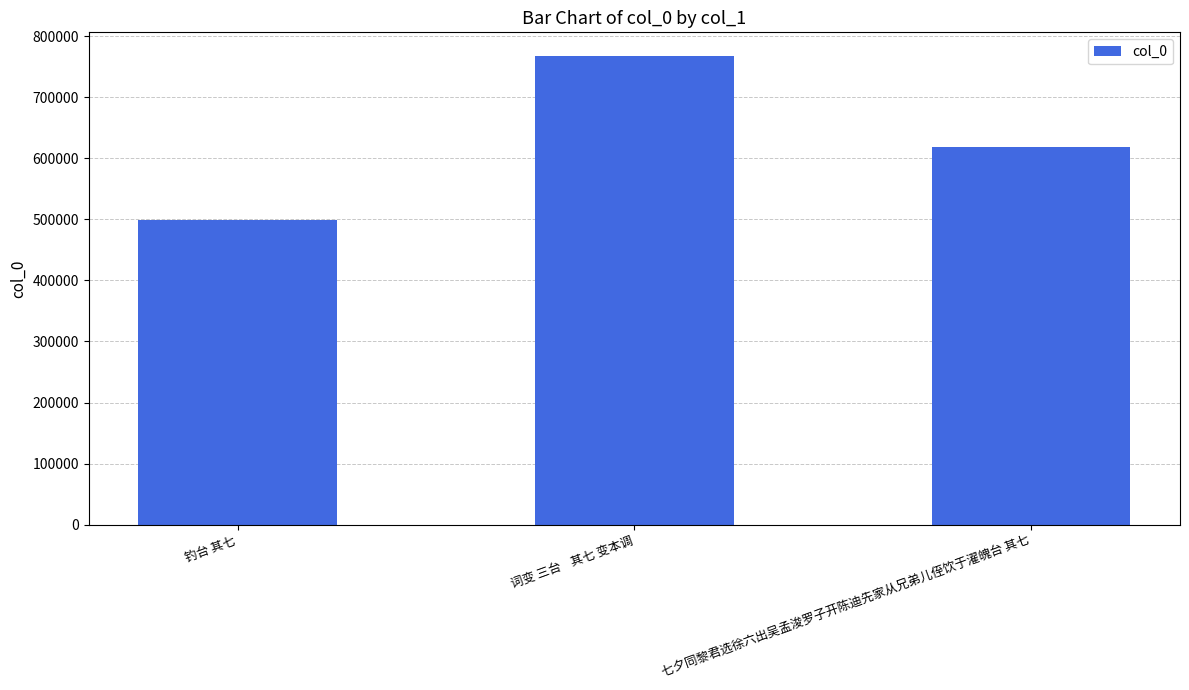

Does the chart contain any negative values?

No